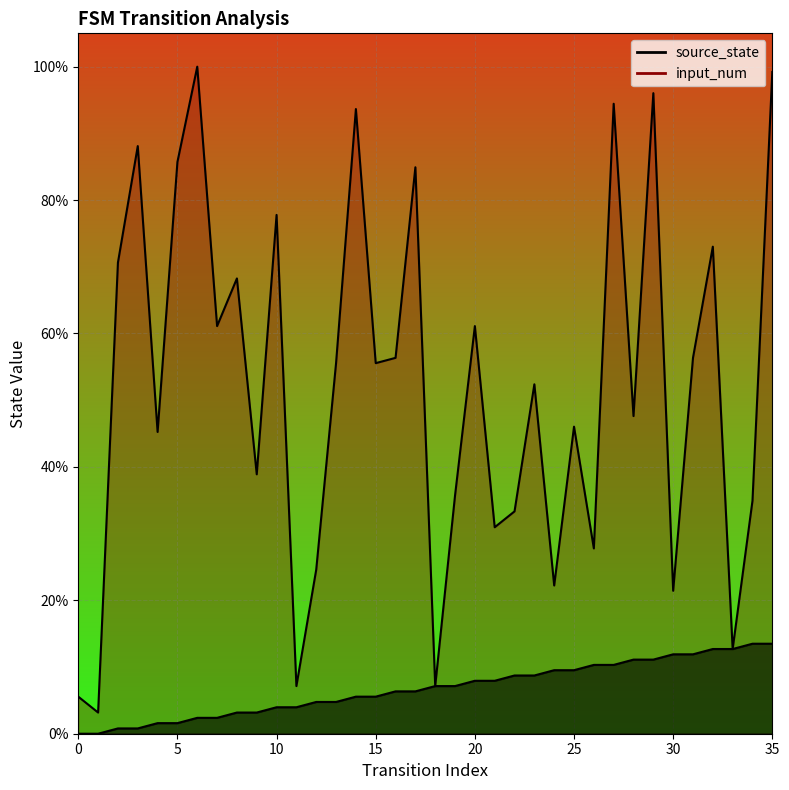

True or false: source_state and input_num intersect in this chart.

False